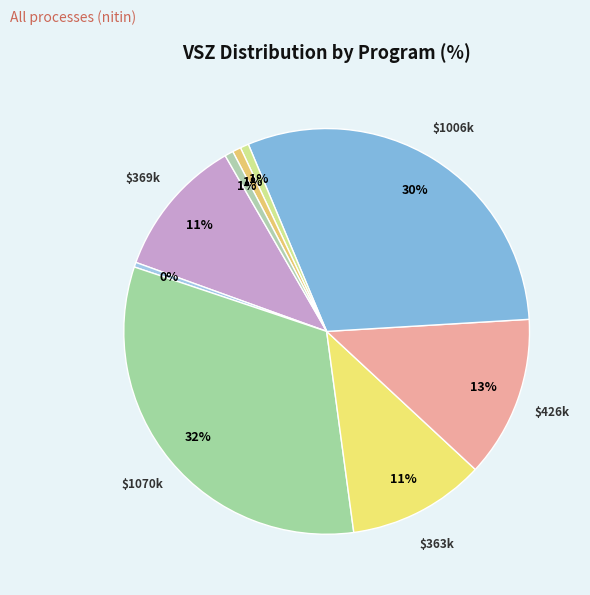

Count the number of slices in the pie.

9